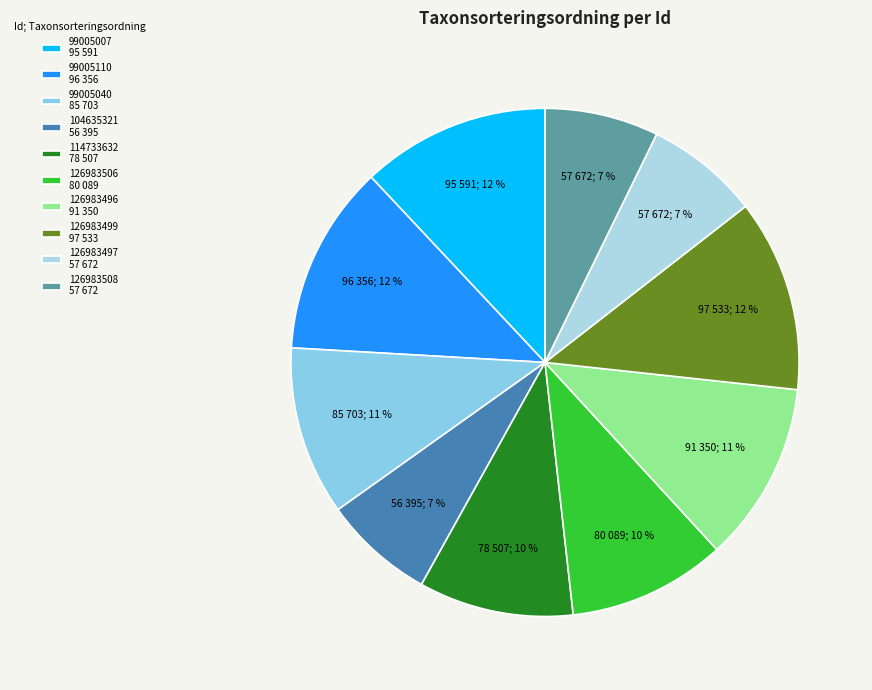

What is the ratio of the value at 114733632 to the value at 99005007?

0.8